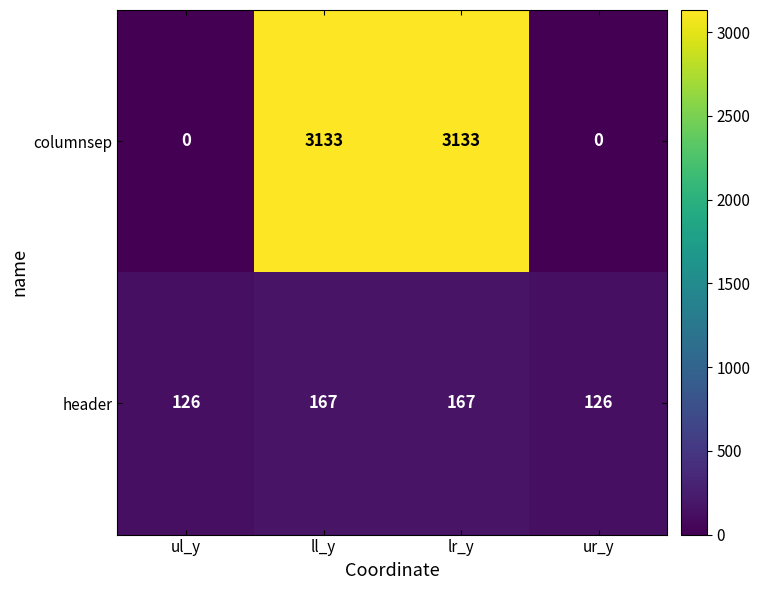

List the series in order of their overall mean, lowest first.

header, columnsep